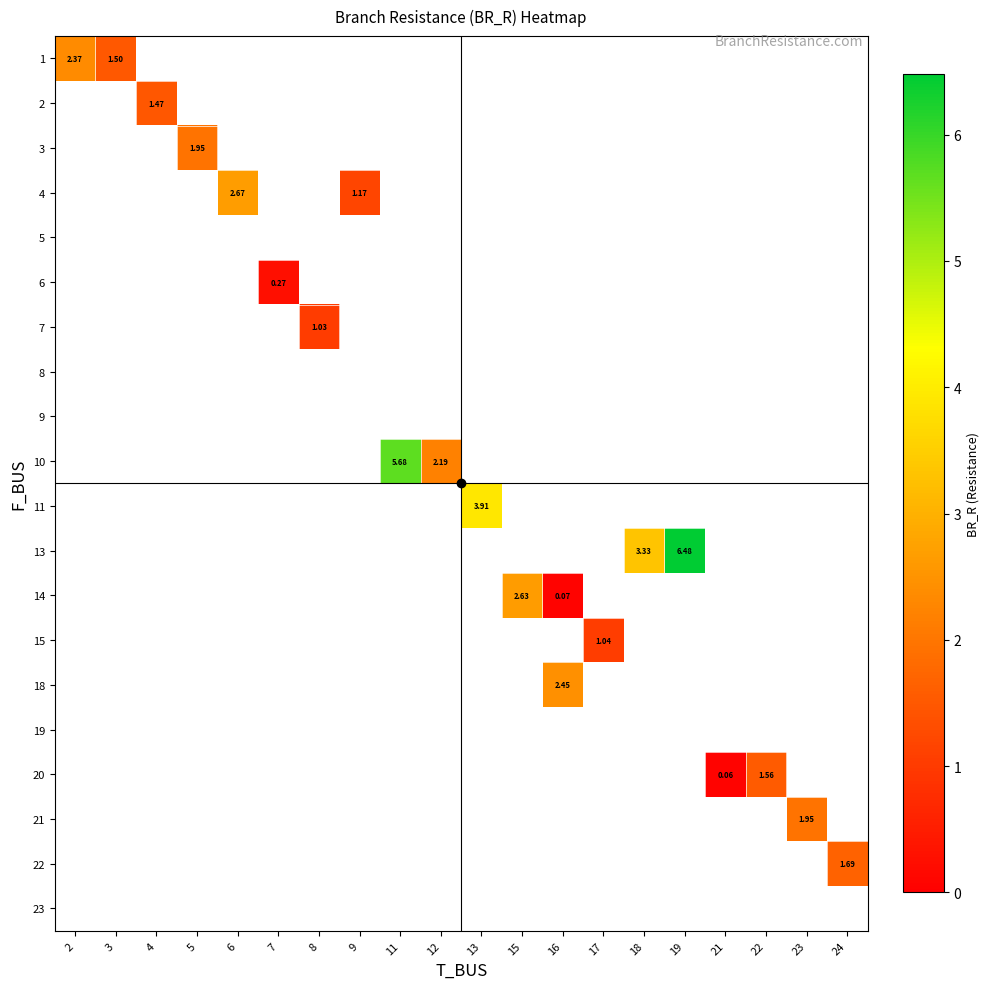

At which category does the chart reach its minimum across all series?

21